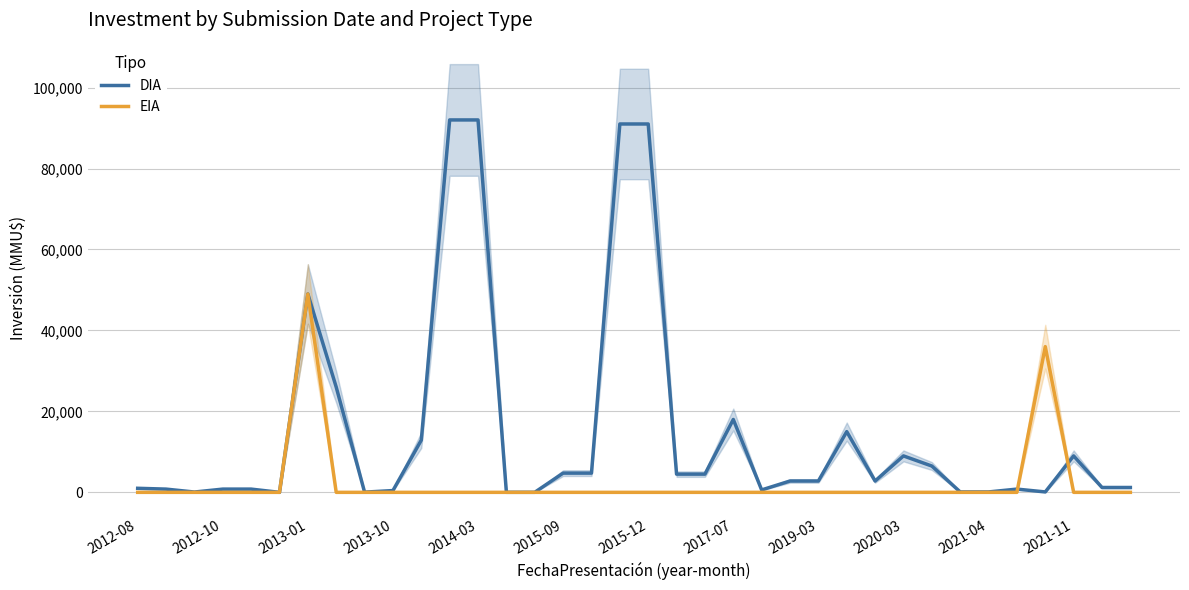

Where is DIA nearest to the value 46000?

2013-01